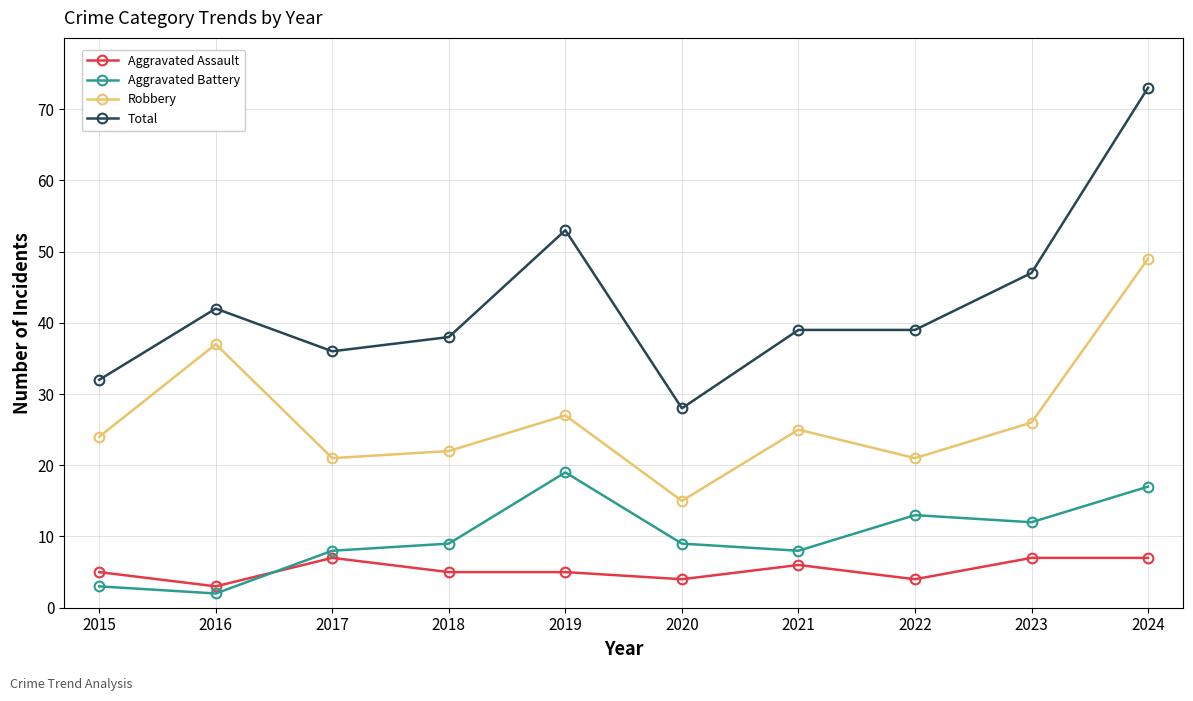

What is the value of the Aggravated Assault point at the 6th from the left?

4